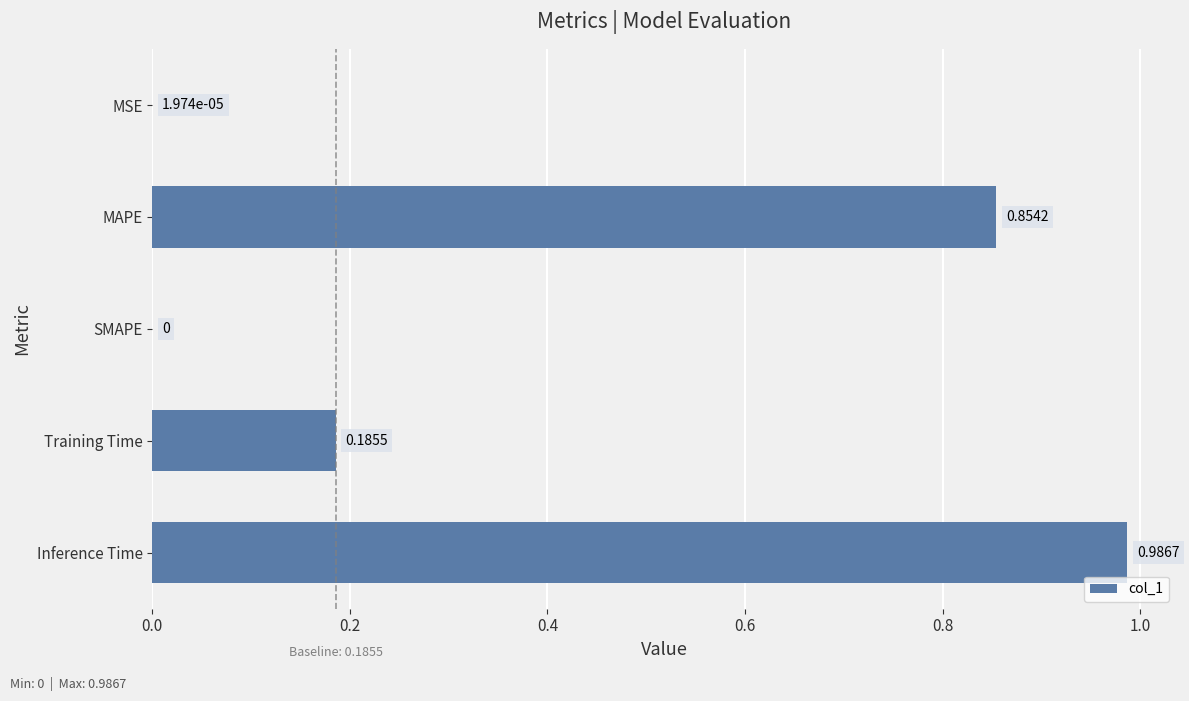

Which has a higher value, MSE or MAPE?

MAPE